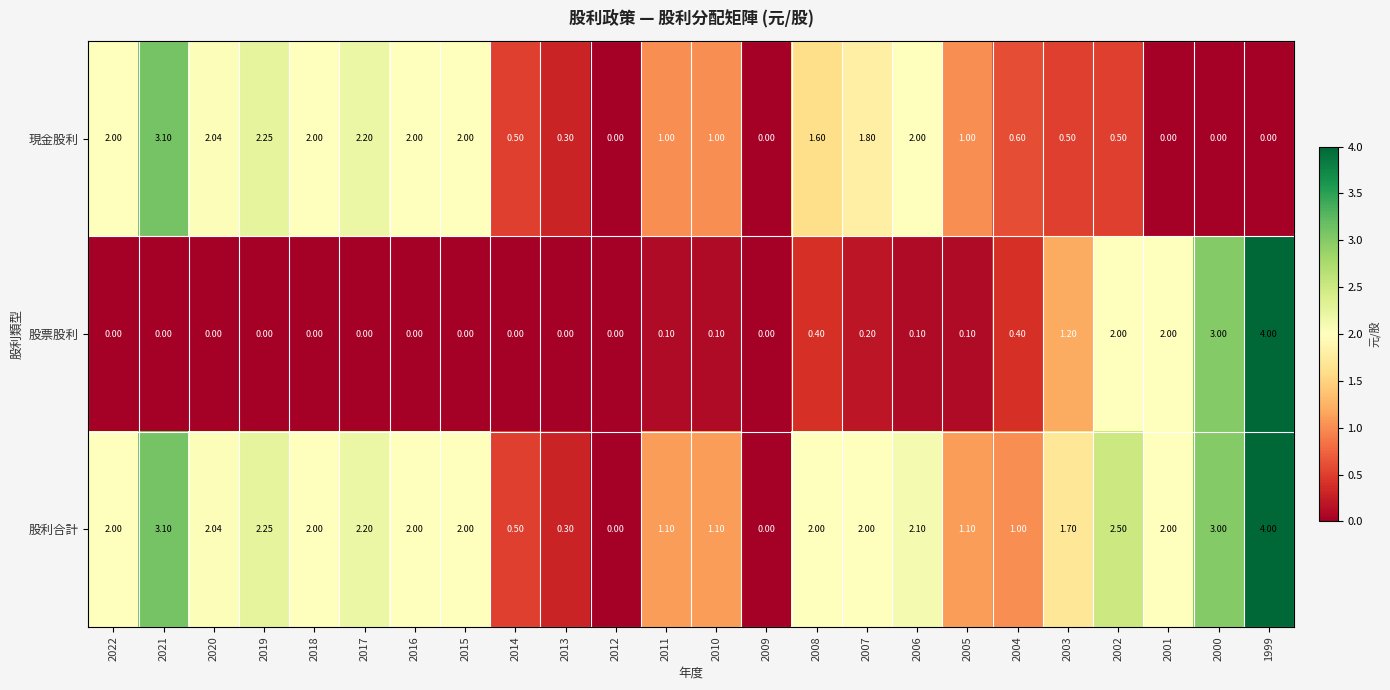

At 2002, list the series in order from smallest to largest.

現金股利, 股票股利, 股利合計